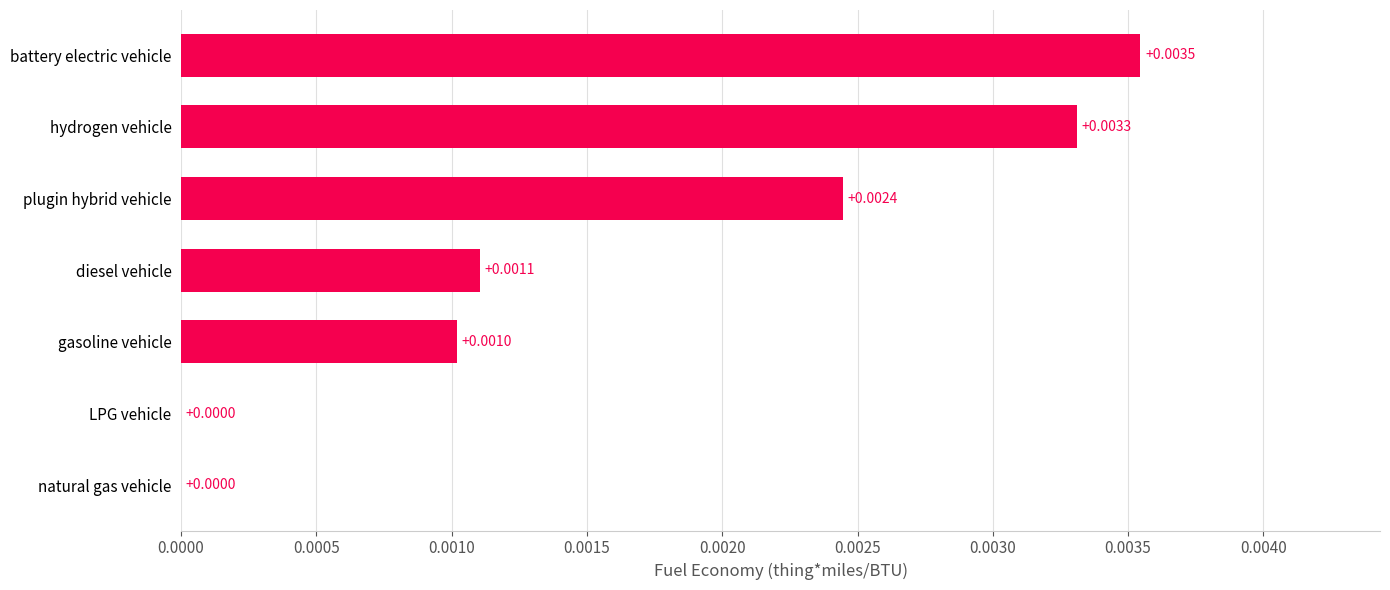

At which category does the chart reach its peak across all series?

battery electric vehicle